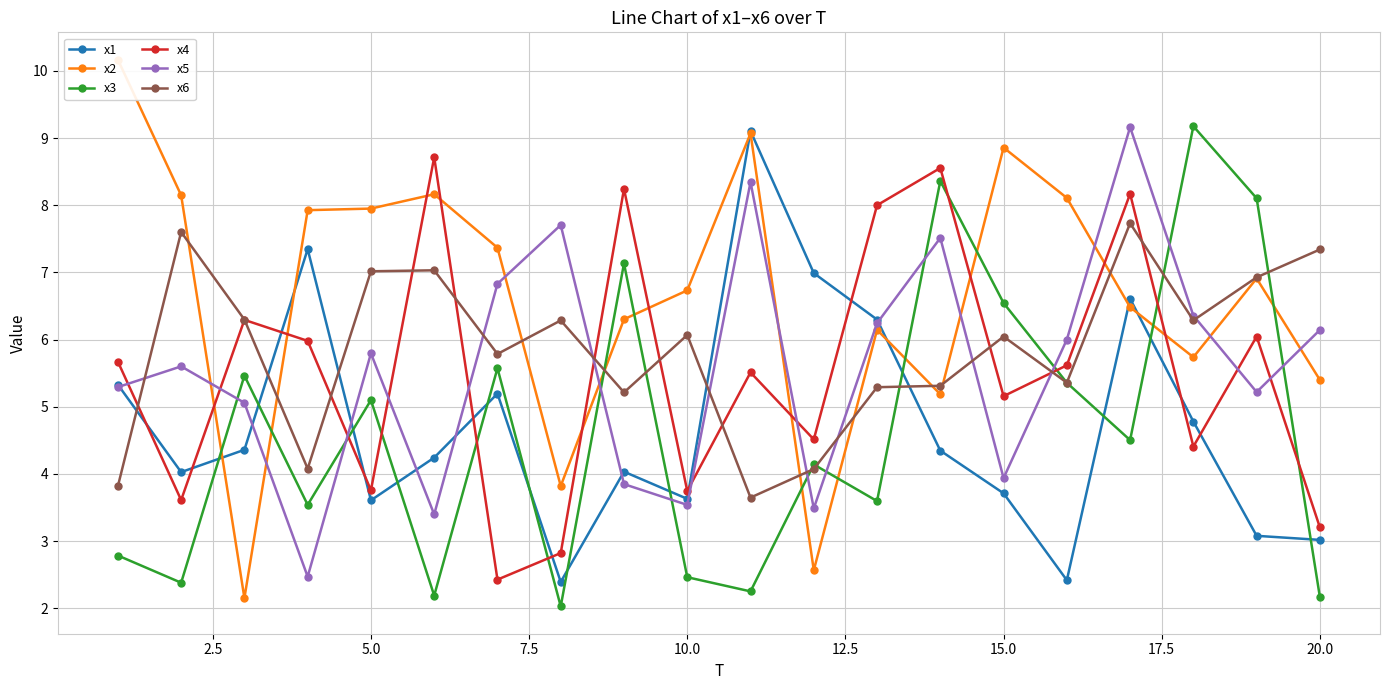

Which series changed the most between 11 and 13?

x3